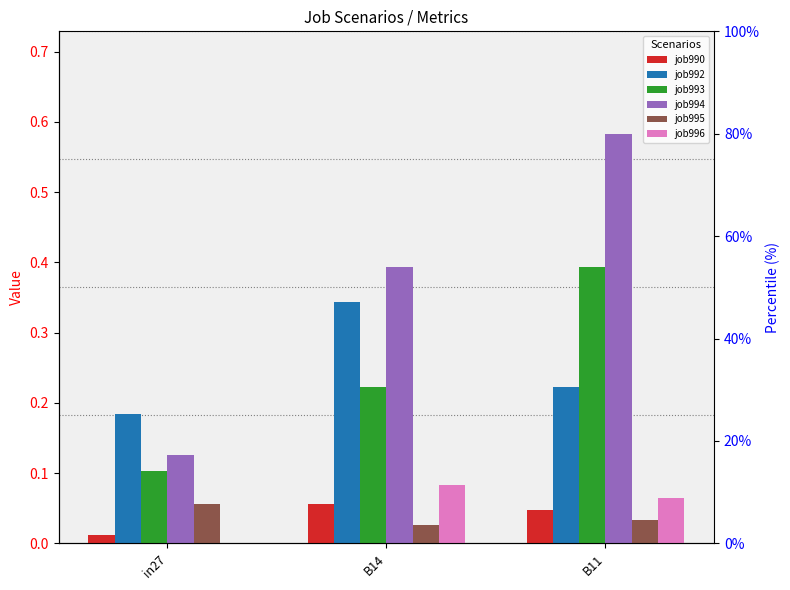

The job992 series shows 0.2 at in27. True or false?

True